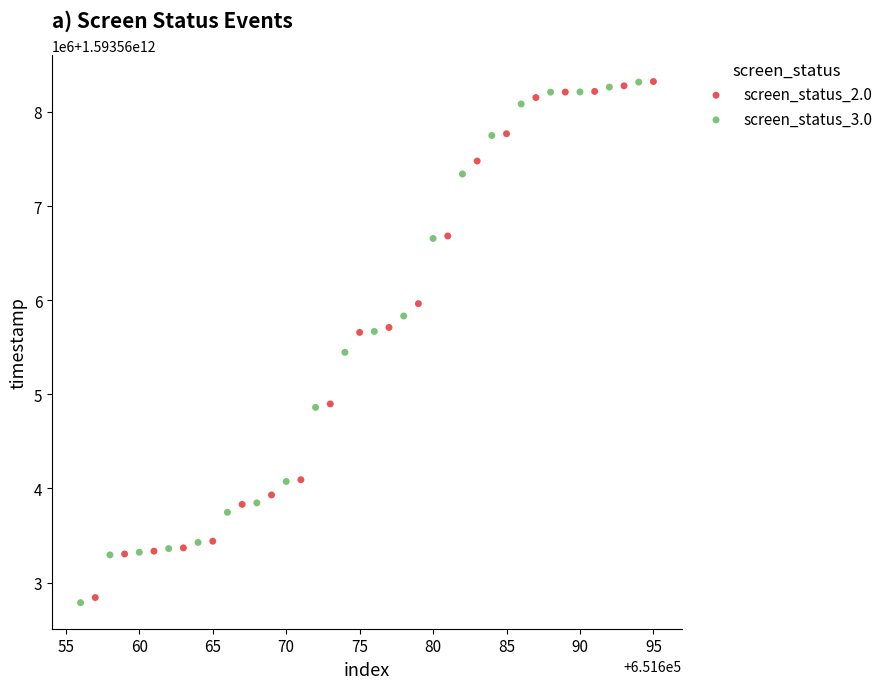

Which series reaches the minimum Y coordinate?

screen_status_3.0